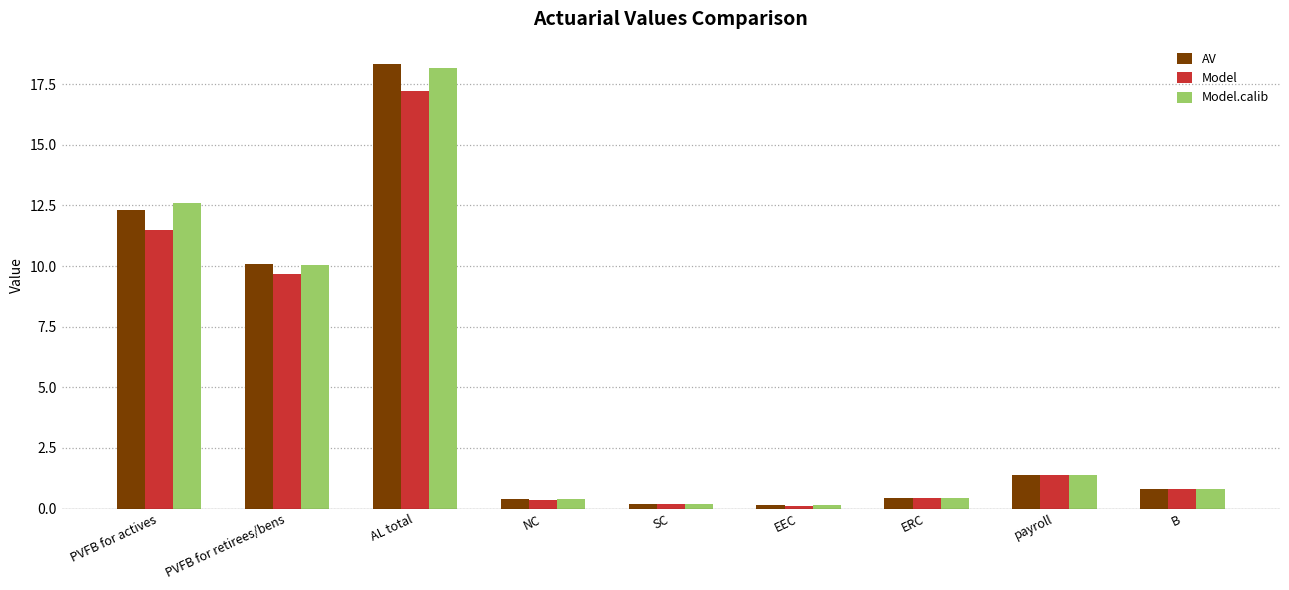

How many groups of bars are there?

9